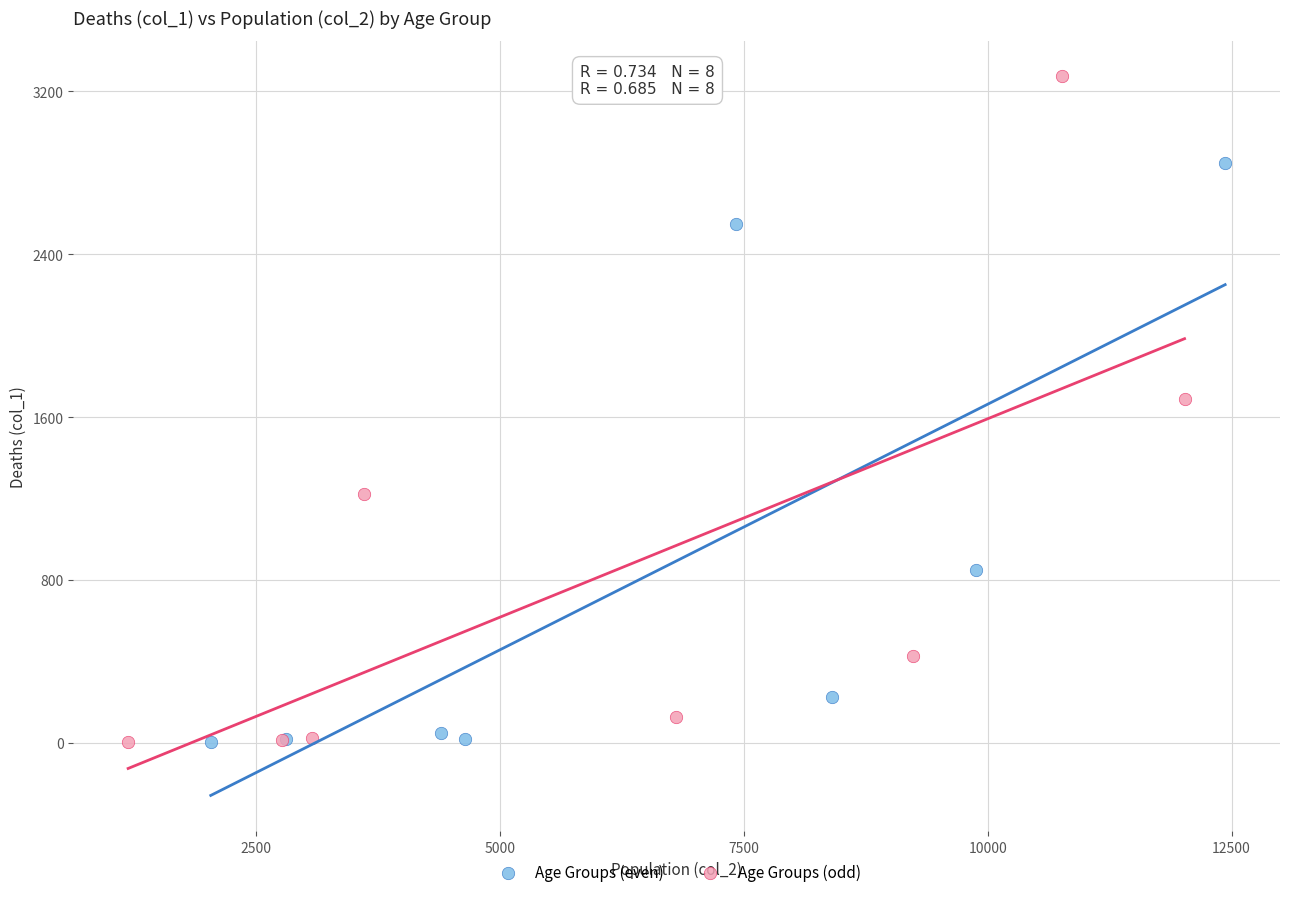

Which series has the widest spread of Y values?

Age Groups (odd)